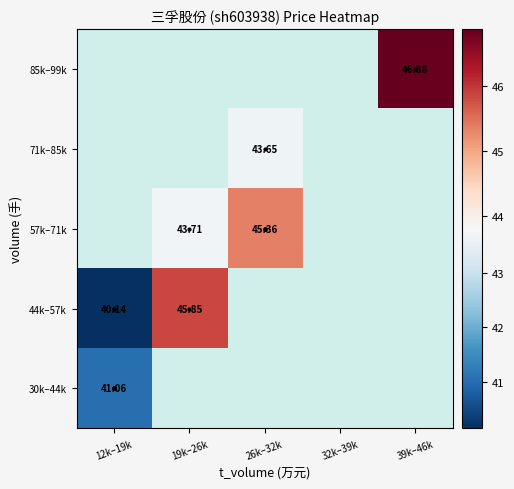

At 19k–26k, list the series in order from smallest to largest.

57k–71k, 71k–85k, 85k–99k, 30k–44k, 44k–57k